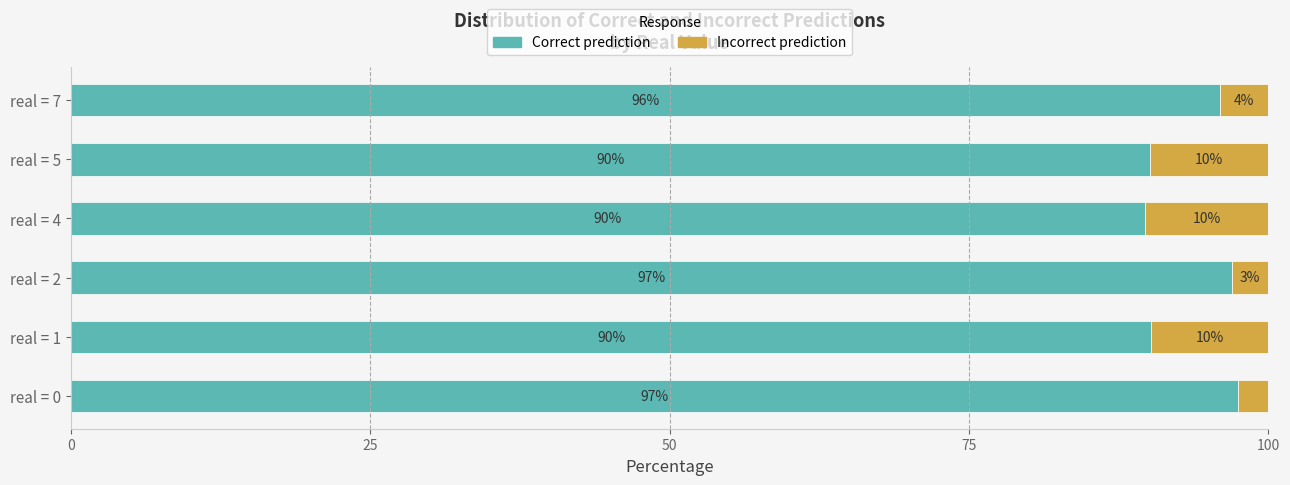

What is the total value across all series at real = 1?

100.0